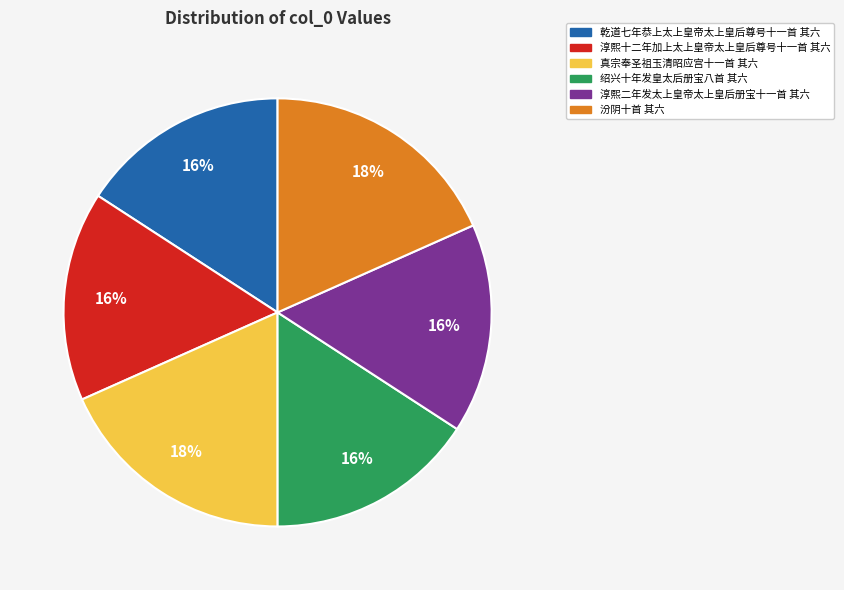

To the nearest percent, what is the average slice percentage?

17%